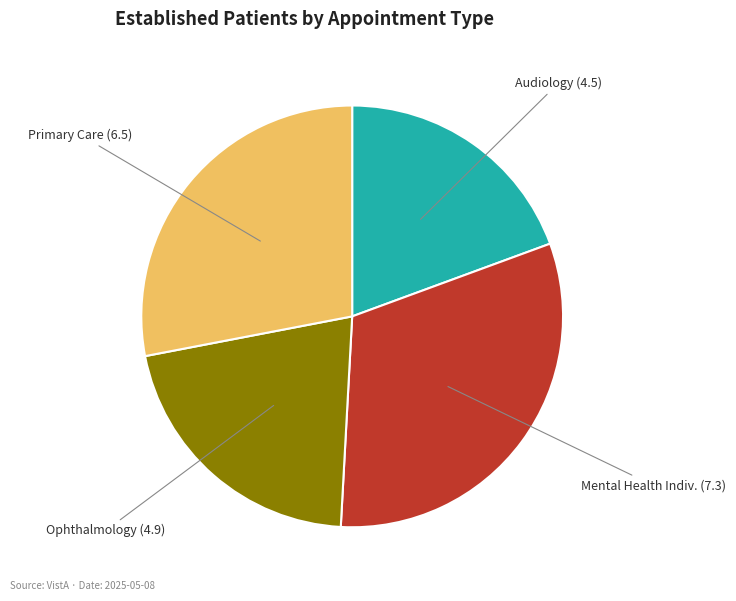

How many segments does this pie chart have?

4